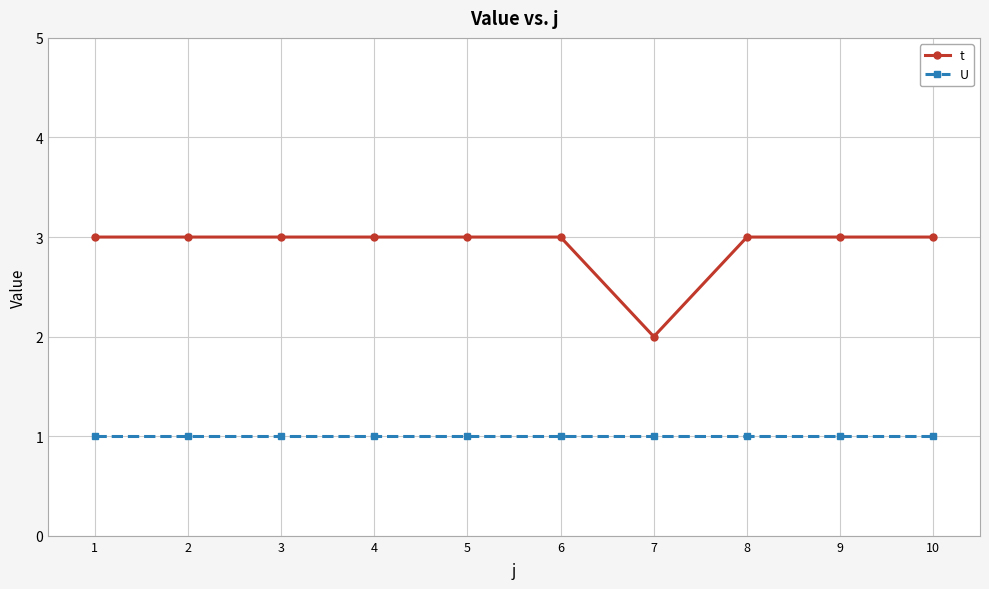

How many lines are shown in the chart?

2